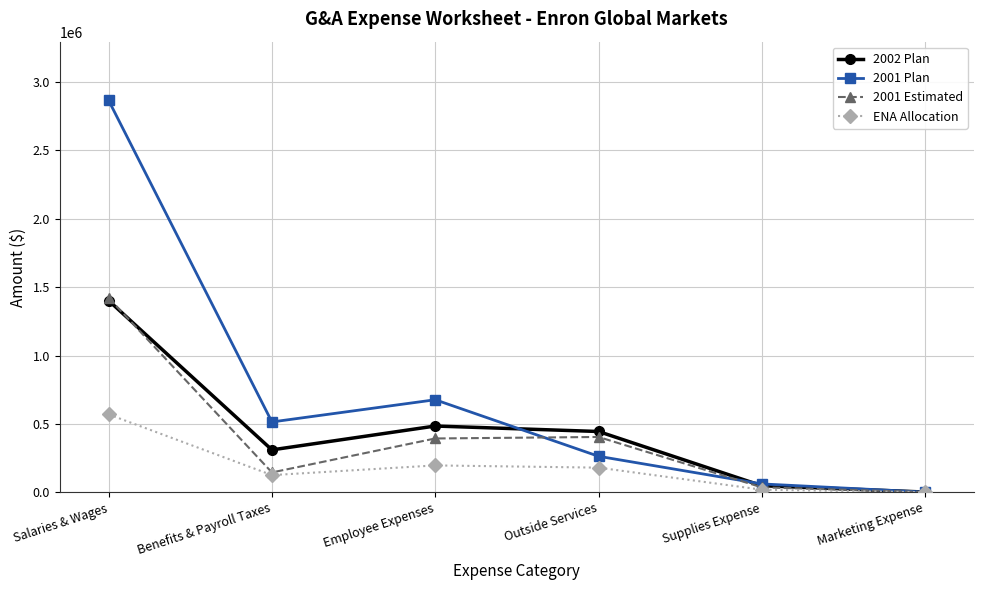

What is the value of the 2001 Plan point at the 4th from the left?

263988.0